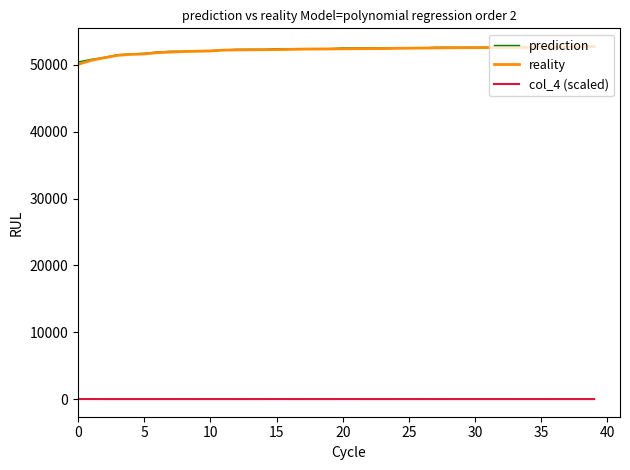

What is the maximum value shown in the chart?

52843.0